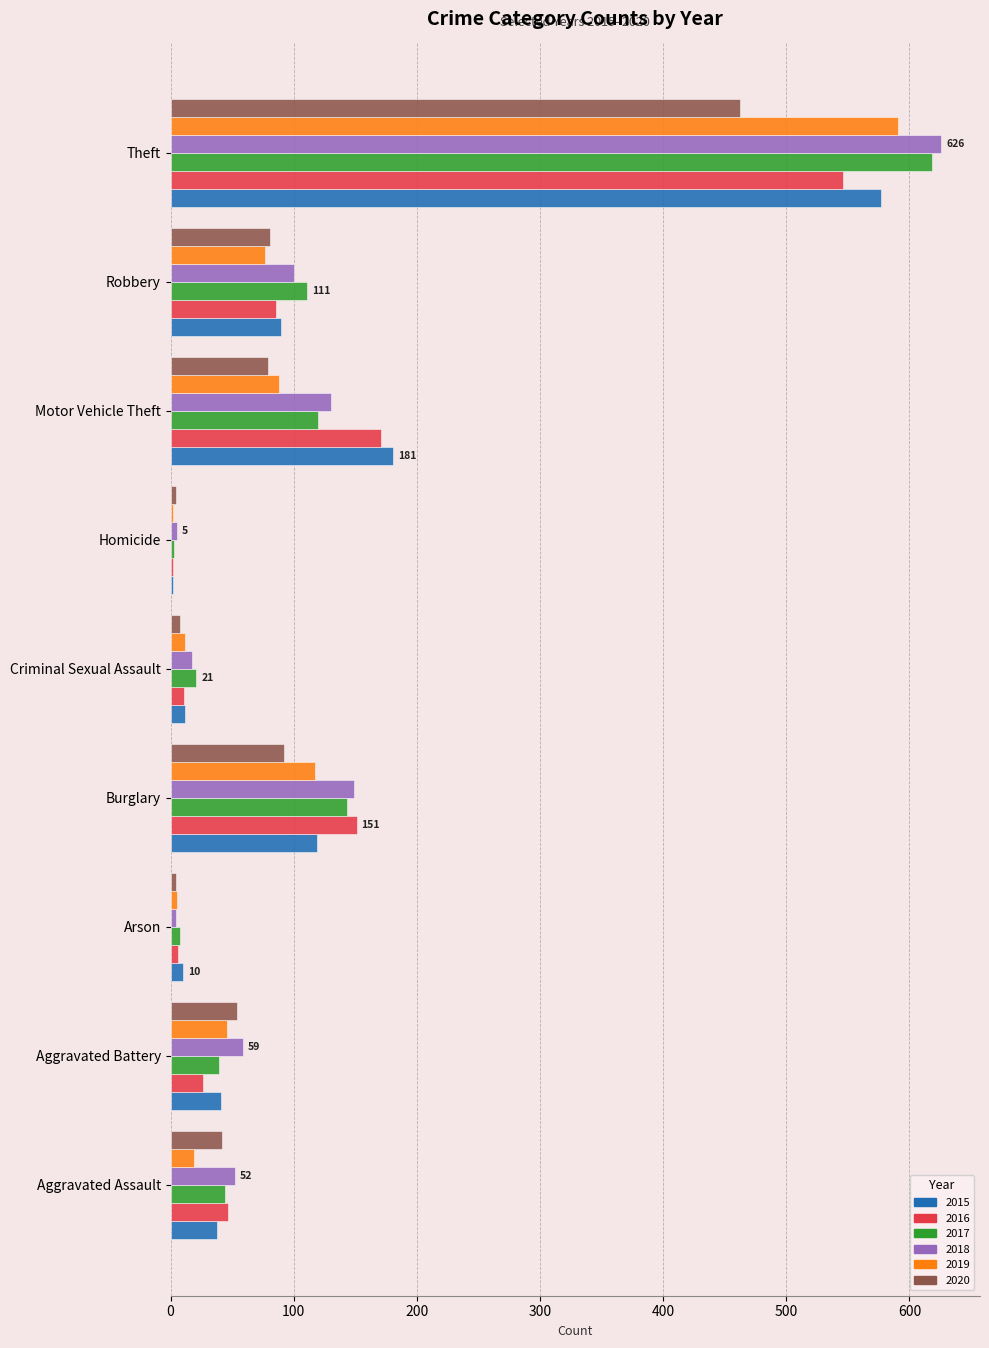

What is the sum of all 2017 values?

1107